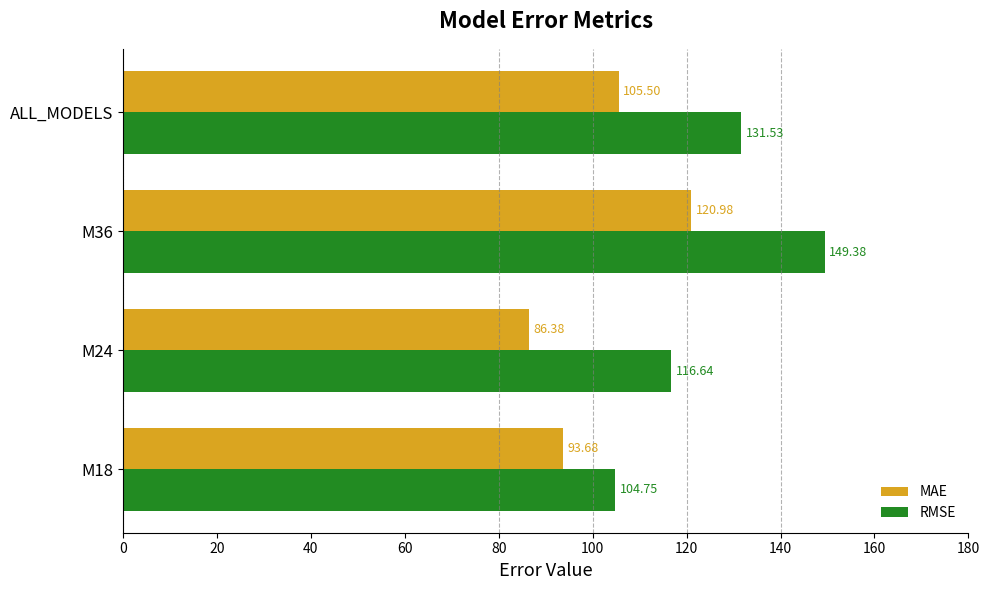

Between M18 and M24, which series saw the biggest shift?

RMSE